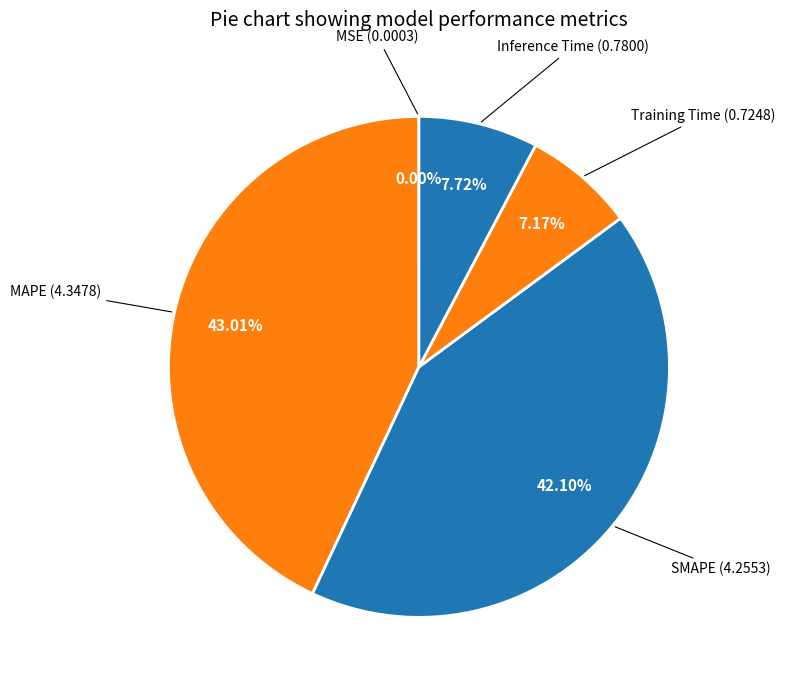

Which category has the biggest portion of the pie?

MAPE